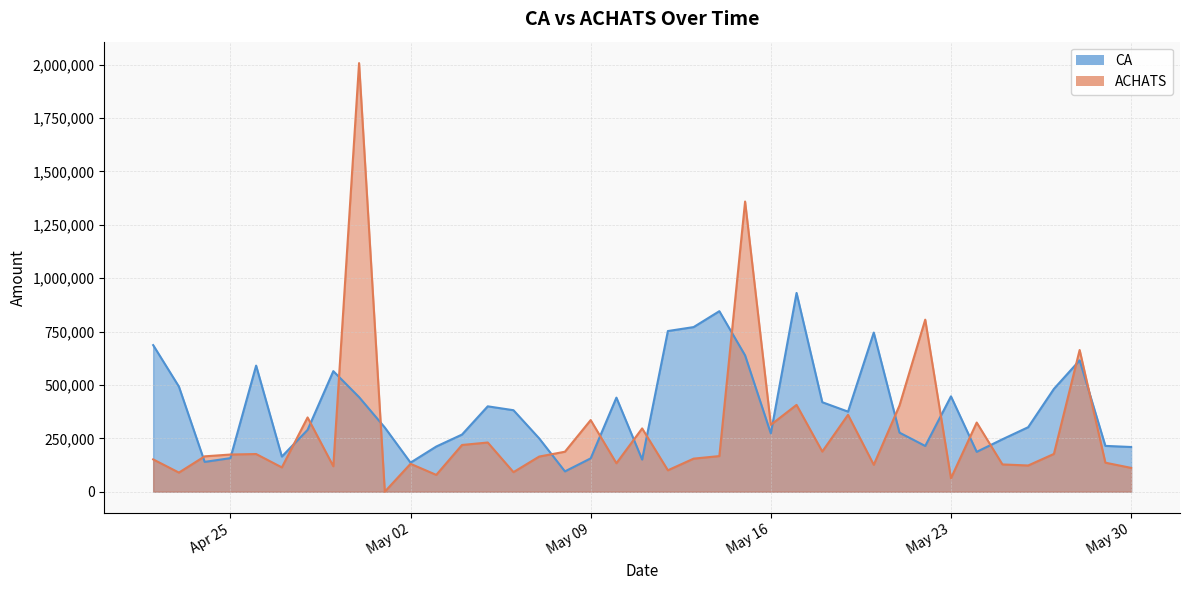

Rank the series by their maximum value, from lowest to highest.

CA, ACHATS